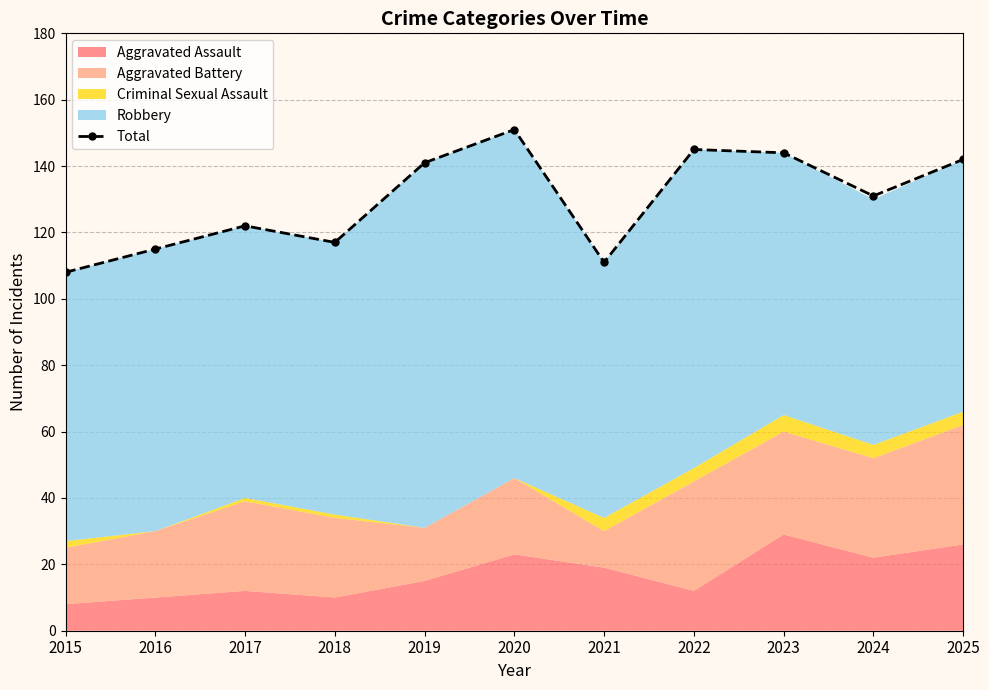

What is the average value?

130